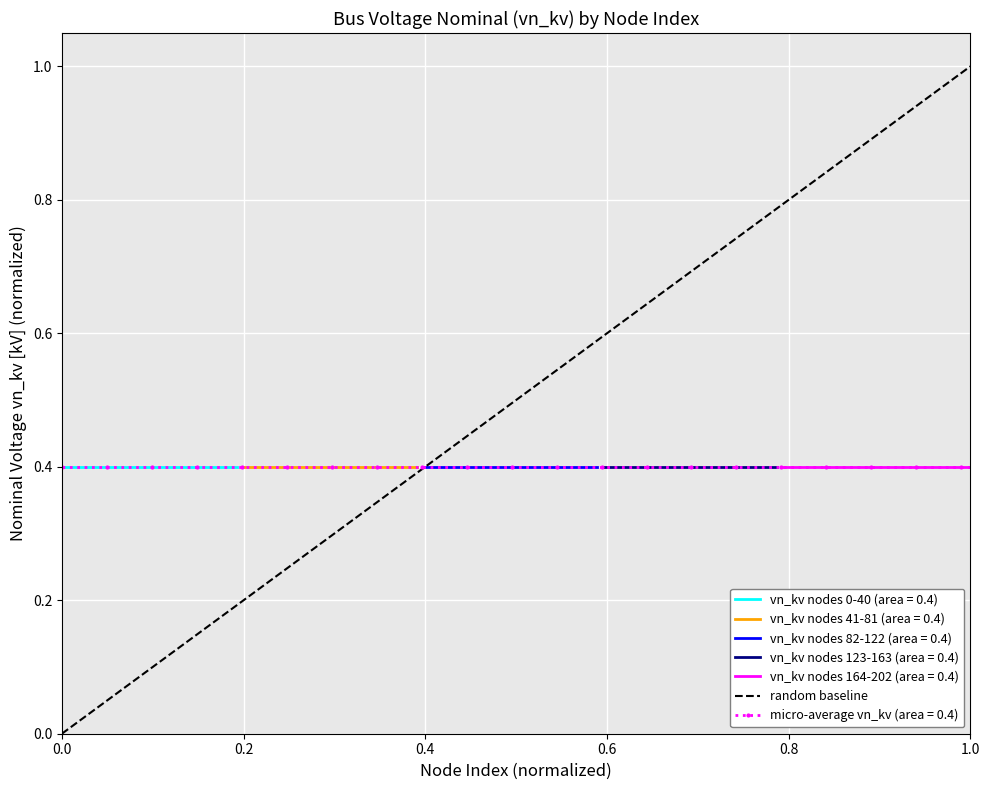

The chart shows a value of 0 at 0.0. True or false?

True